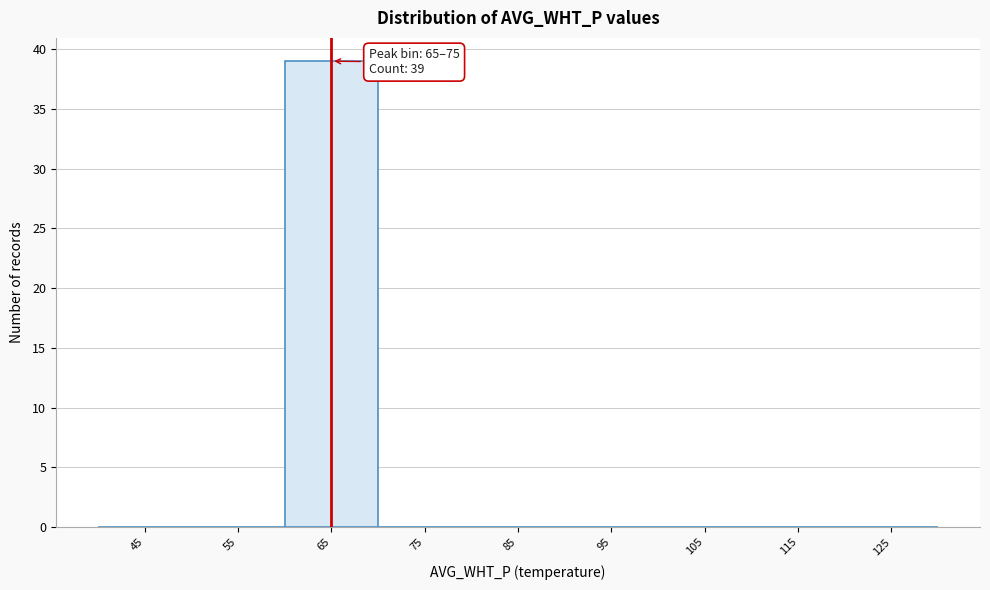

Reading left to right, extract all data points from this chart.

45=0	55=0	65=39	75=0	85=0	95=0	105=0	115=0	125=0